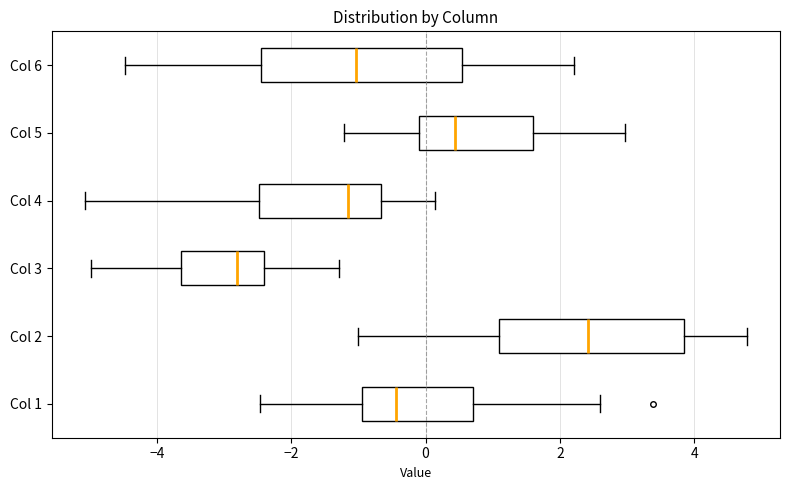

Reading bottom to top, transcribe this box plot: for each box, give where its median line is, the range the box spans, and where its two whiskers end, as read against the x-axis. The values are not printed on the chart, so give them approximately, as read against the axis.

Col 1: median -0.4, box -1.0 to 0.8, whiskers -2.4 to 2.6
Col 2: median 2.4, box 1.0 to 3.8, whiskers -1.0 to 4.8
Col 3: median -2.8, box -3.6 to -2.4, whiskers -5.0 to -1.2
Col 4: median -1.2, box -2.4 to -0.6, whiskers -5.0 to 0.2
Col 5: median 0.4, box 0.0 to 1.6, whiskers -1.2 to 3.0
Col 6: median -1.0, box -2.4 to 0.6, whiskers -4.4 to 2.2